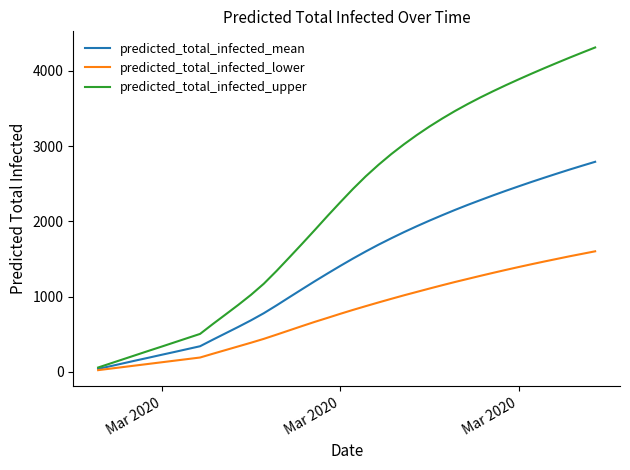

How many lines are shown in the chart?

3